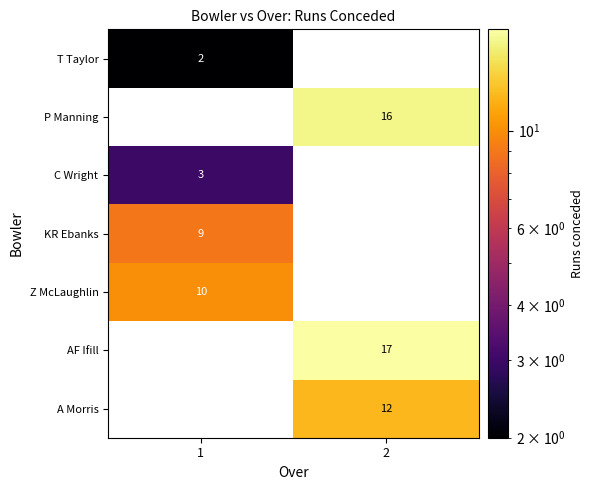

The value of AF Ifill at 2 is 17. True or false?

True